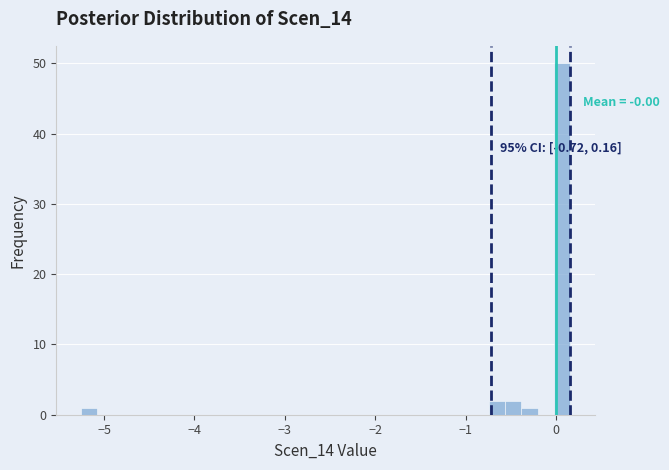

Read against the x-axis, roughly where is the centre of the tallest bar?

0.1